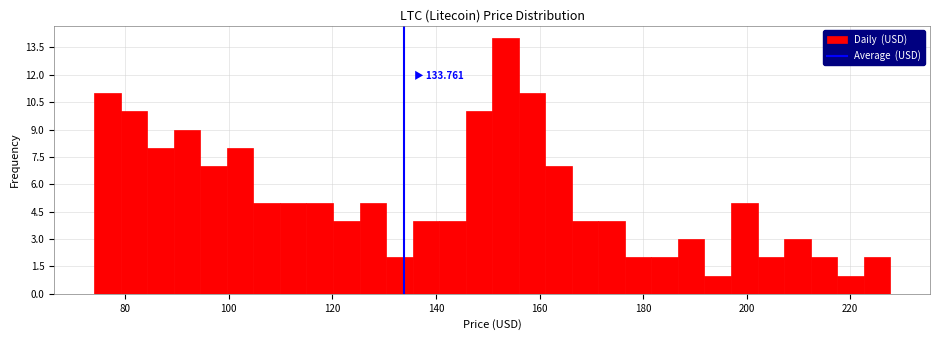

Read against the x-axis, roughly where is the centre of the tallest bar?

154